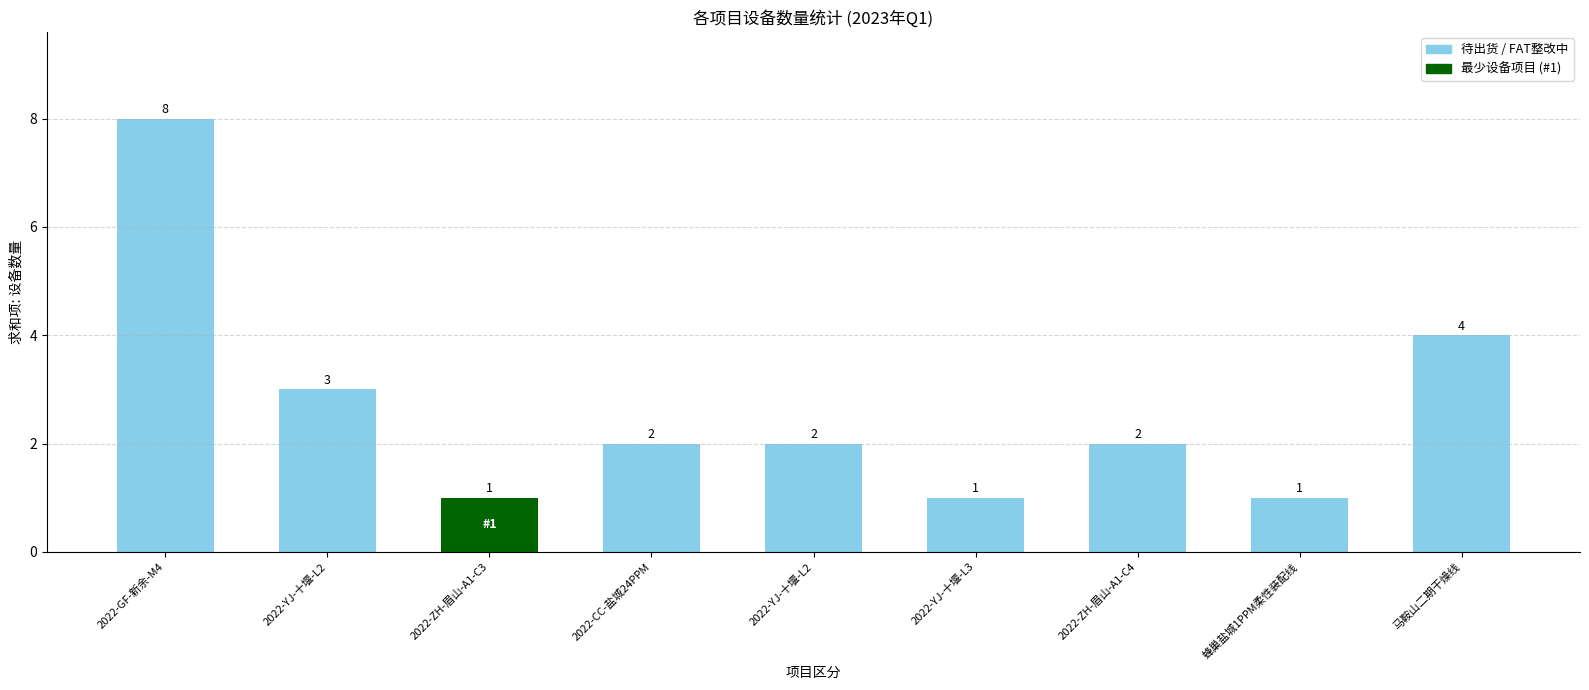

List the labels in order of value, largest first.

2022-GF-新余-M4, 马鞍山二期干燥线, 2022-YJ-十堰-L2, 2022-CC-盐城24PPM, 2022-YJ-十堰-L2, 2022-ZH-眉山-A1-C4, 2022-ZH-眉山-A1-C3, 2022-YJ-十堰-L3, 蜂巢盐城1PPM柔性装配线